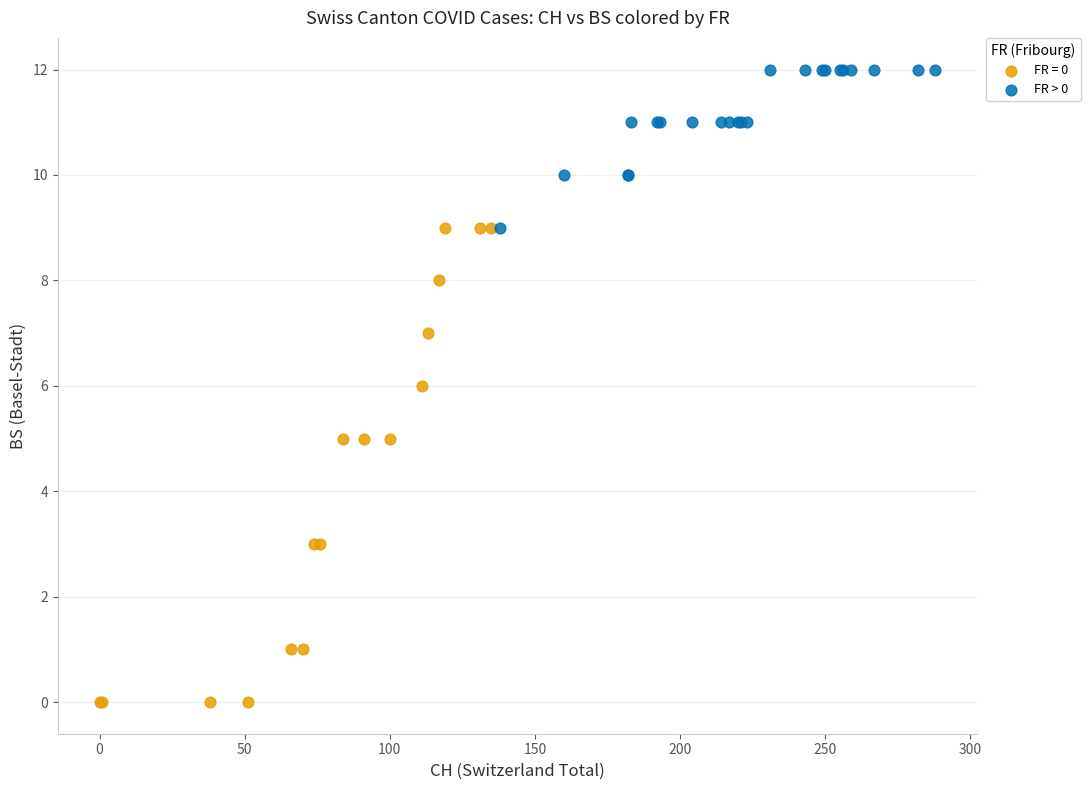

Which series has the widest spread of Y values?

FR = 0